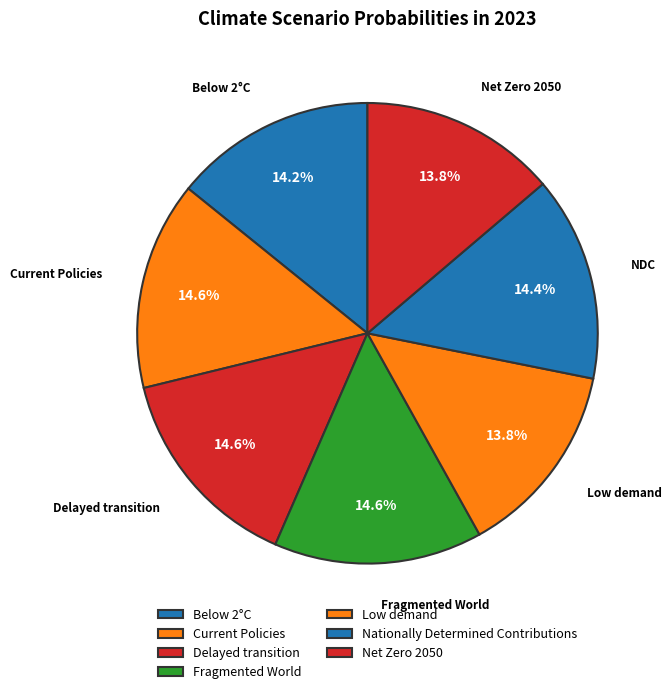

Is it true that Below 2°C is 1% of the pie?

False